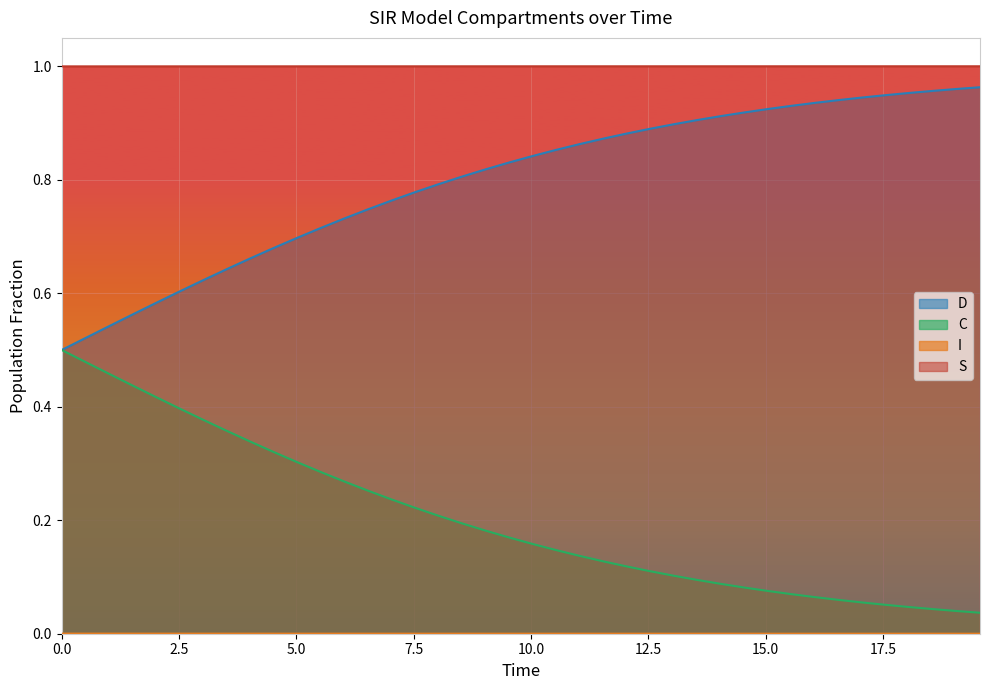

True or false: S and C cross at least once.

False